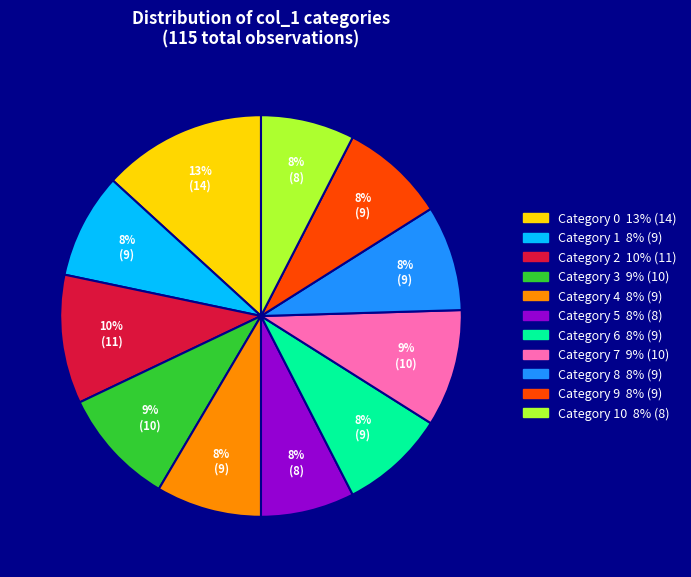

To the nearest percent, what is the average slice percentage?

9%